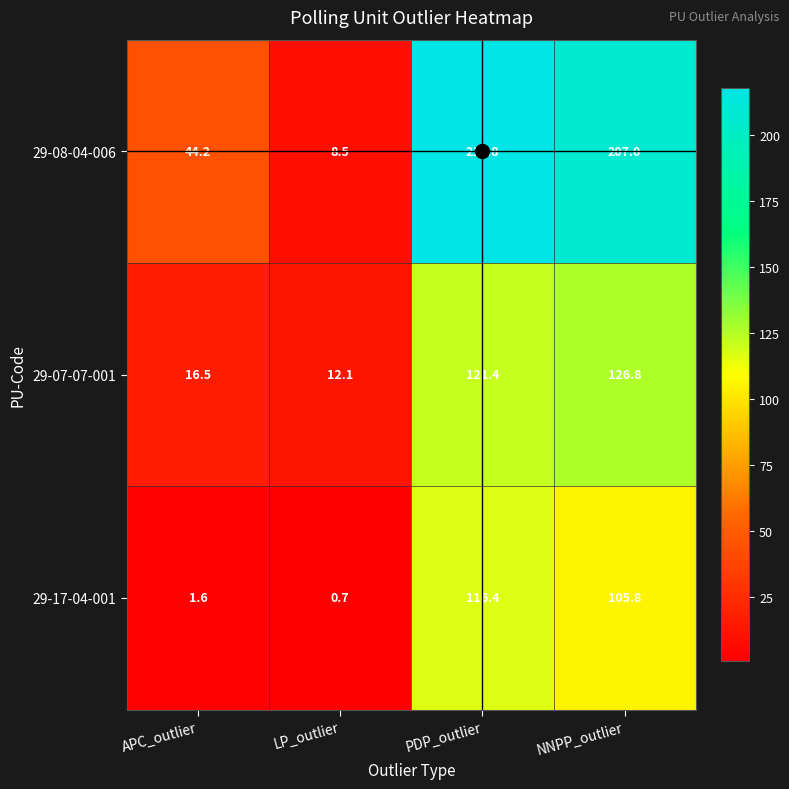

What is the difference between the maximum and second lowest values in the 29-17-04-001 series?

114.8